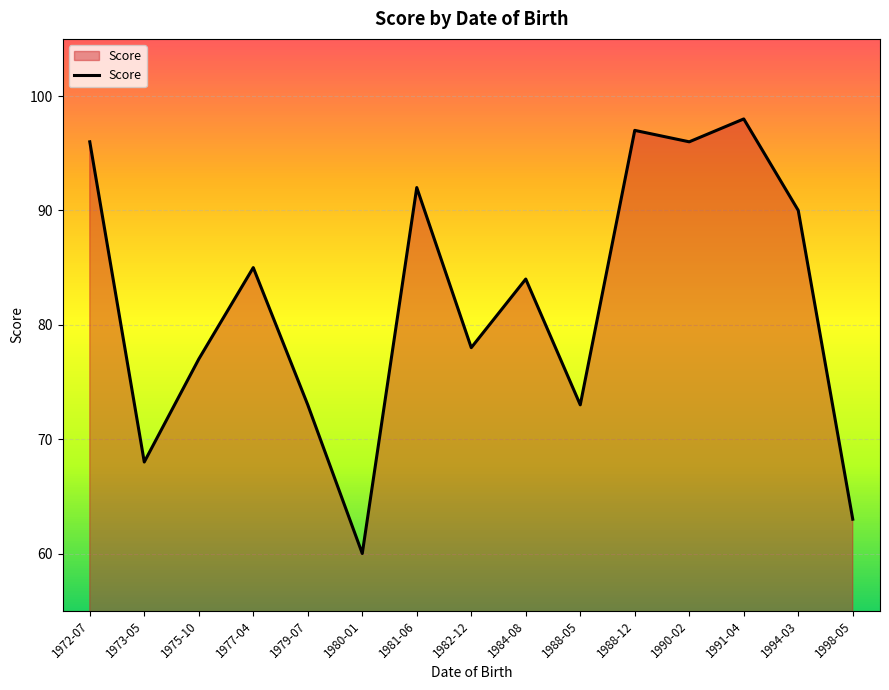

Is it true that the value at 1994-03 is 137?

False